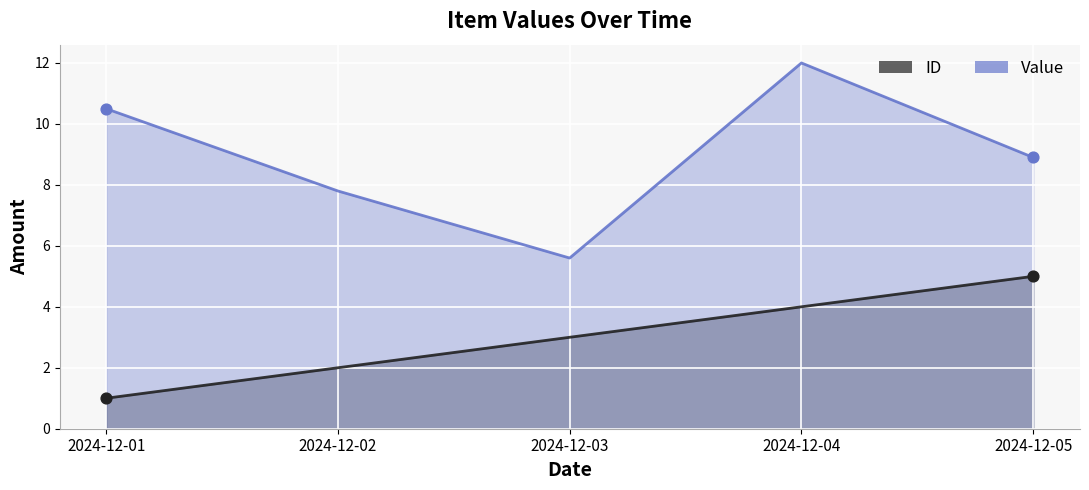

Which series has the largest Y range (max minus min)?

Value